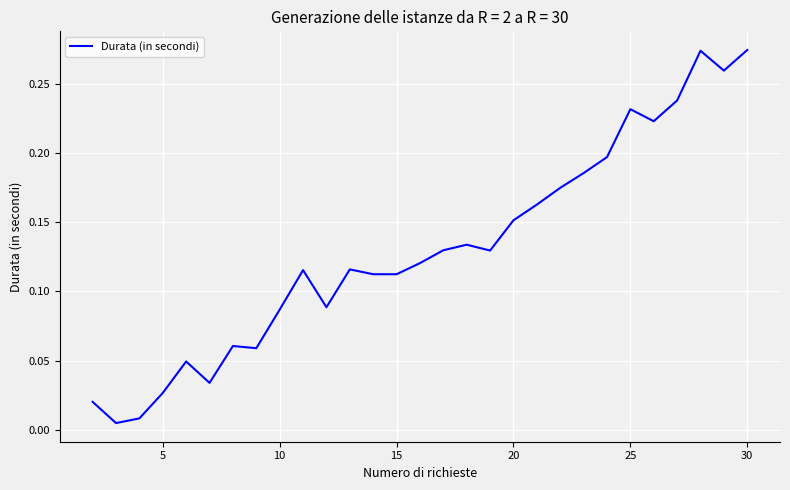

The value at 30 is 0.4. True or false?

False